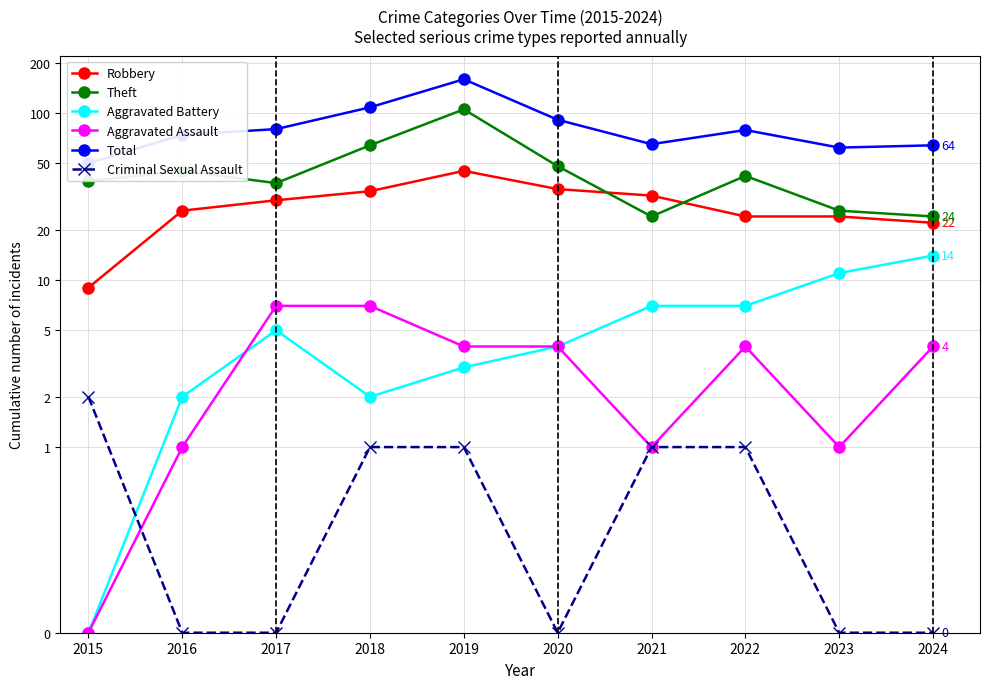

True or false: Theft and Aggravated Battery cross at least once.

False